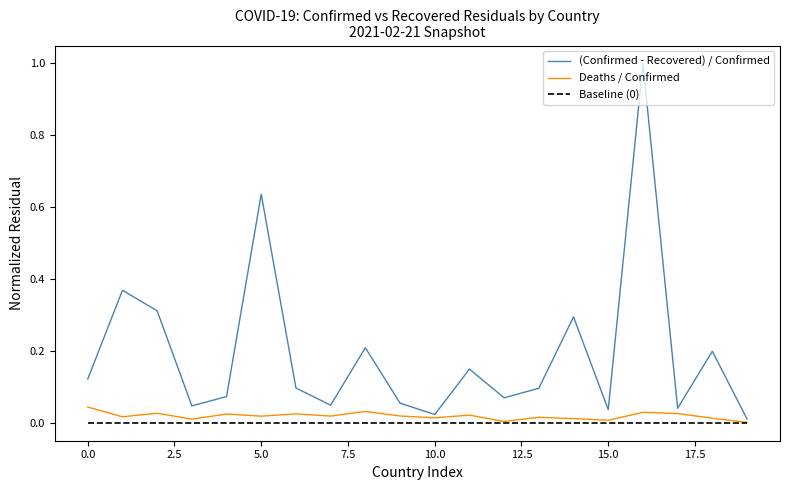

Count the number of categories in the chart.

20